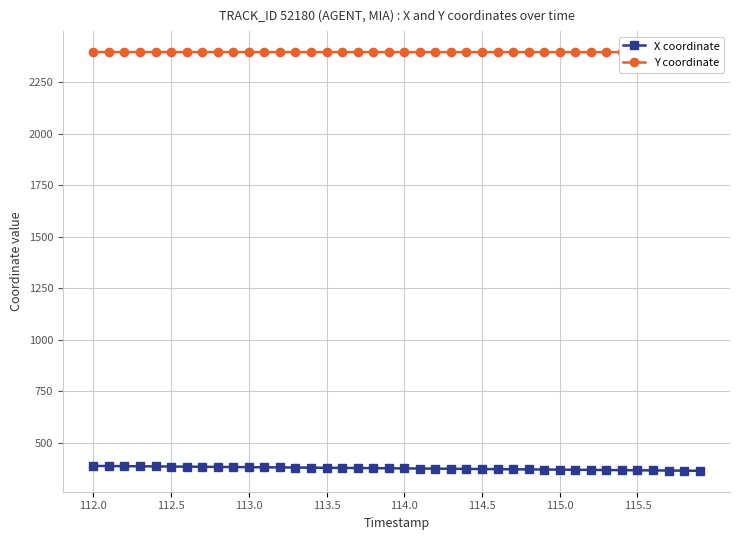

What is the maximum value for X coordinate?

386.6